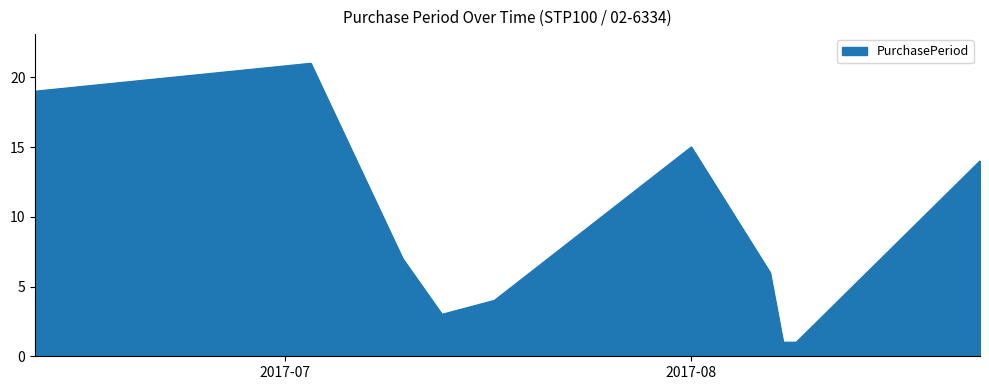

How many series are shown in this chart?

1